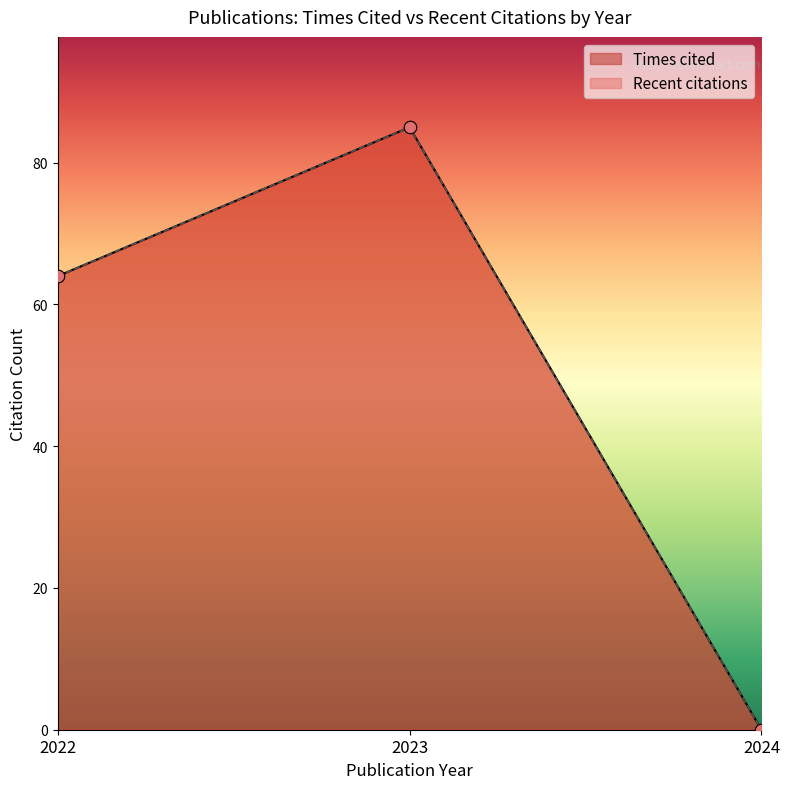

Which series reaches the minimum Y coordinate?

Times cited